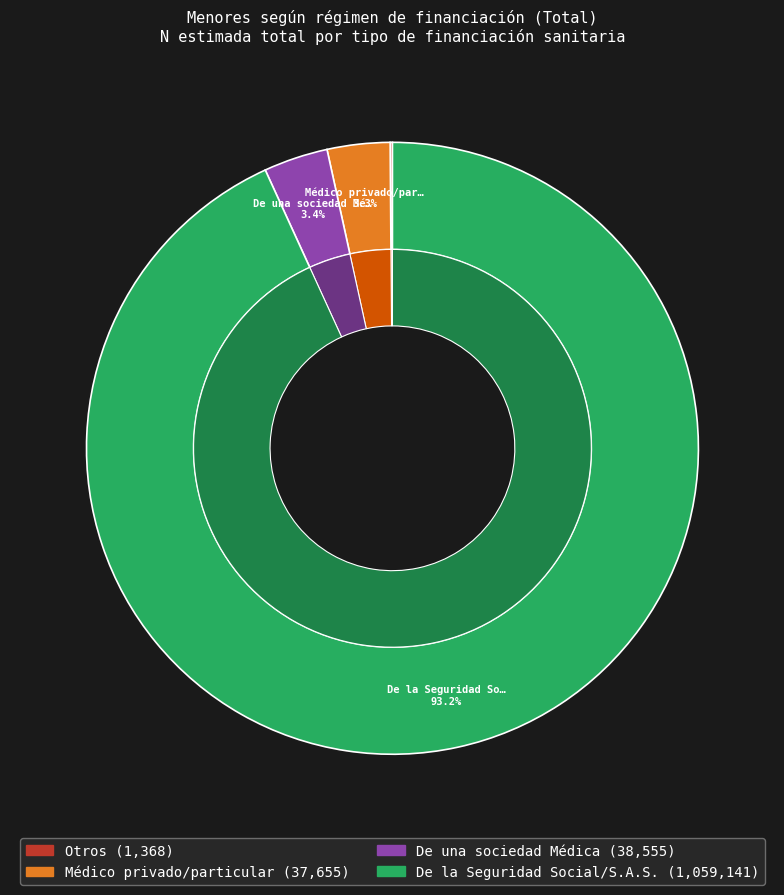

Rank the categories by value from lowest to highest.

Otros, Médico privado/particular, De una sociedad Médica, De la Seguridad Social/S.A.S.